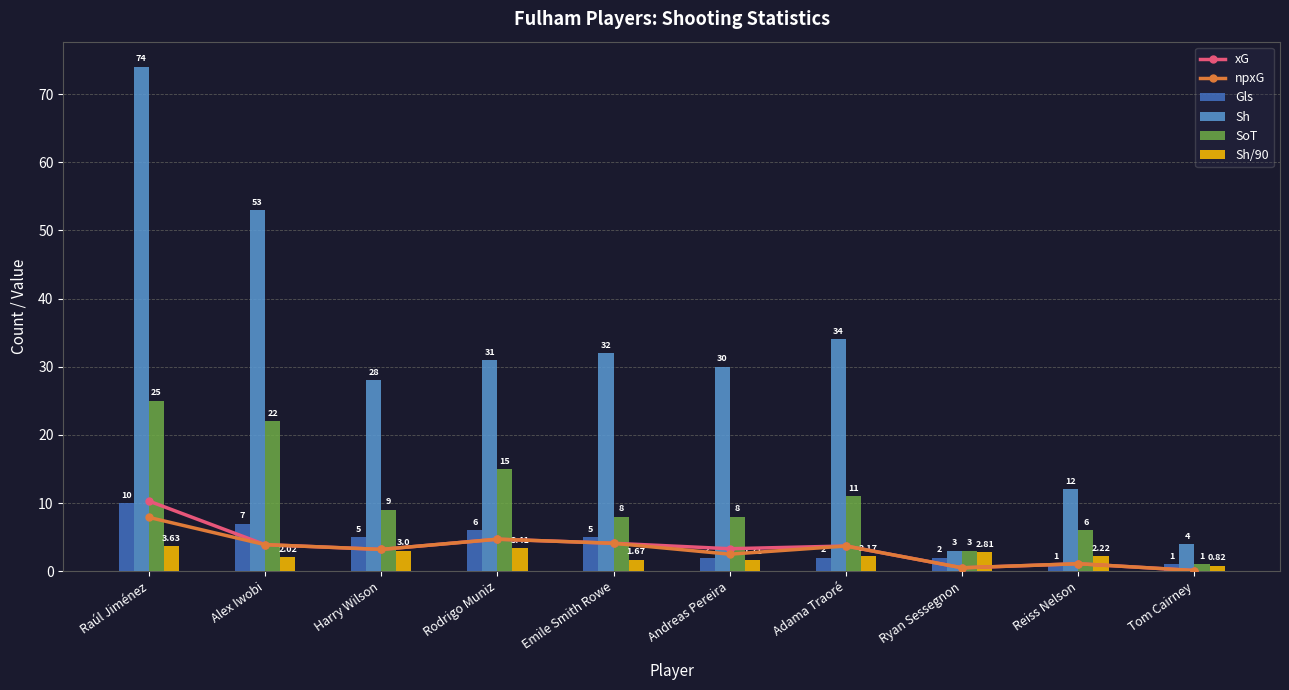

What is the total value across all series at Raúl Jiménez?

130.8